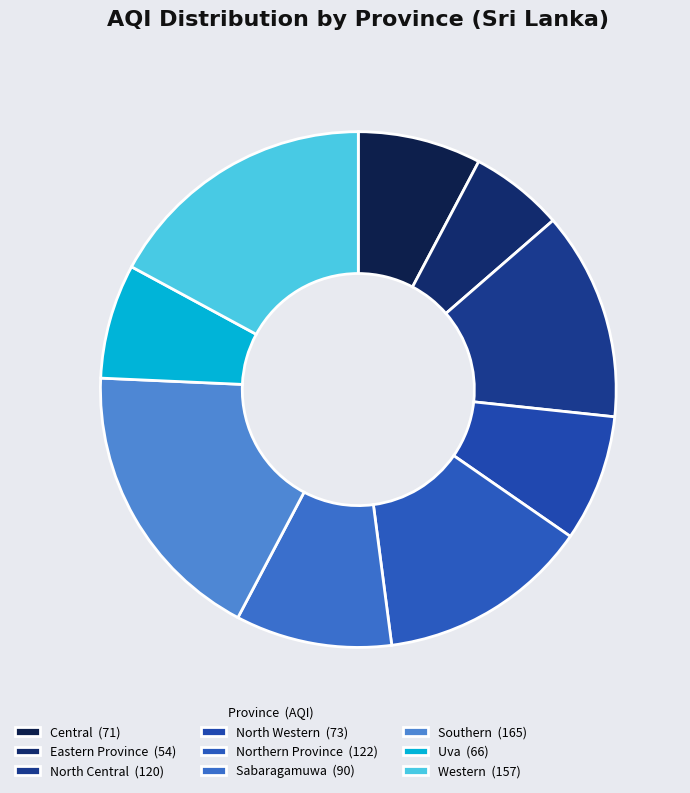

To the nearest percent, what percentage of the pie is Central?

8%